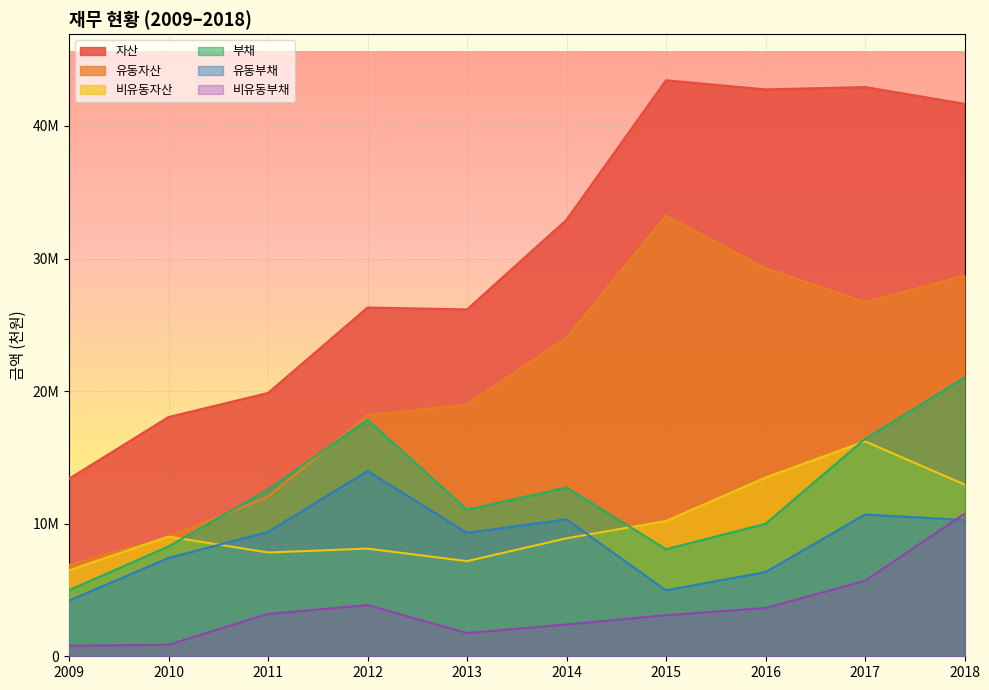

Reading left to right, transcribe all the data shown in this chart.

자산: 2009=13390063	2010=18045703	2011=19860726	2012=26303861	2013=26162133	2014=32924311	2015=43445926	2016=42756175	2017=42933844	2018=41671771
유동자산: 2009=6899309	2010=9018300	2011=12031367	2012=18182364	2013=18988045	2014=24022954	2015=33244457	2016=29273500	2017=26721042	2018=28716961
비유동자산: 2009=6490754	2010=9027403	2011=7829359	2012=8121497	2013=7174088	2014=8901357	2015=10201470	2016=13482675	2017=16212803	2018=12954809
부채: 2009=4988222	2010=8284945	2011=12574634	2012=17839346	2013=11058842	2014=12727498	2015=8072641	2016=9994271	2017=16389348	2018=21026345
유동부채: 2009=4197949	2010=7414230	2011=9378510	2012=13976752	2013=9304485	2014=10328090	2015=4969861	2016=6350960	2017=10690859	2018=10279974
비유동부채: 2009=790273	2010=870715	2011=3196124	2012=3862594	2013=1754357	2014=2399408	2015=3102780	2016=3643311	2017=5698489	2018=10746371